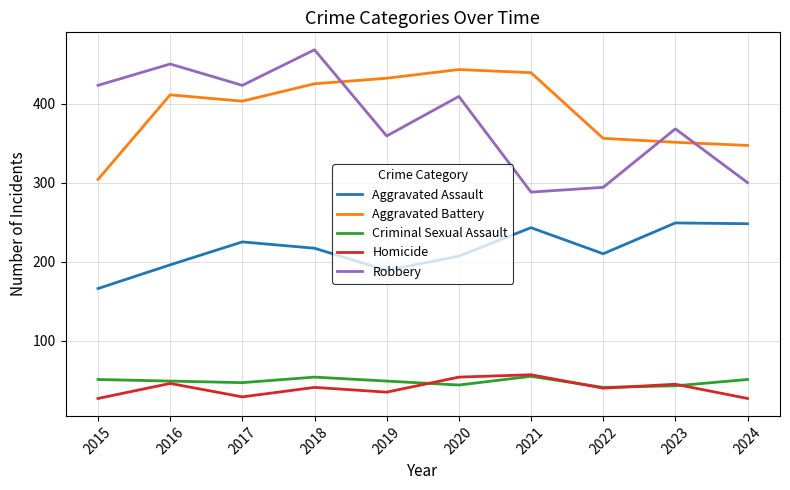

How many values in the Aggravated Assault series are below 217?

5